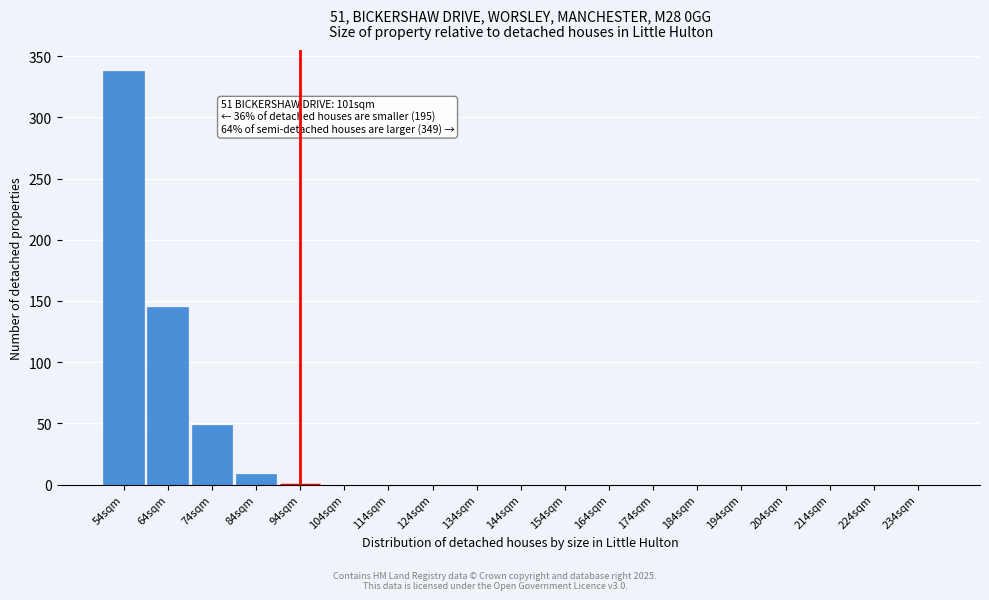

Reading left to right, what are all the values shown in this chart?

54sqm=338	64sqm=145	74sqm=49	84sqm=9	94sqm=0	104sqm=0	114sqm=0	124sqm=0	134sqm=0	144sqm=0	154sqm=0	164sqm=0	174sqm=0	184sqm=0	194sqm=0	204sqm=0	214sqm=0	224sqm=0	234sqm=0